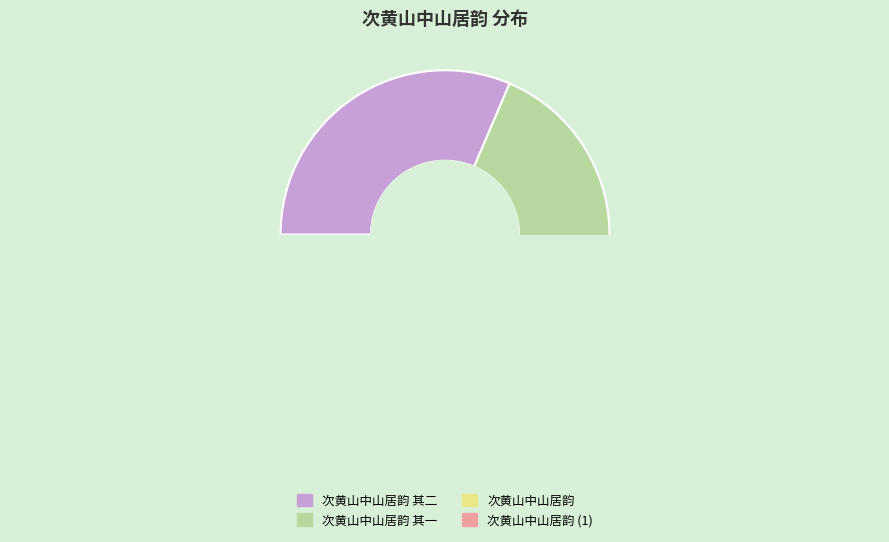

Approximately how many times larger is the value at 次黄山中山居韵 其一 compared to 次黄山中山居韵?

5.7